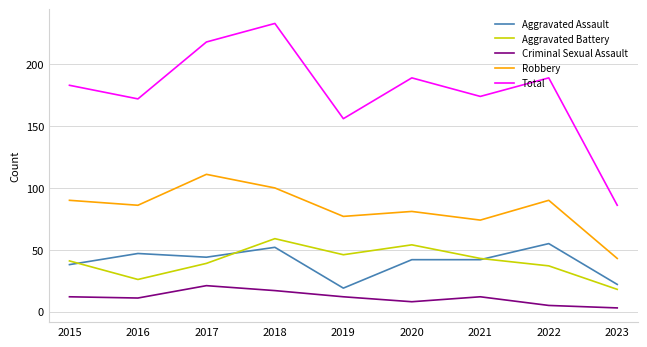

Which series has the largest range (max minus min)?

Total